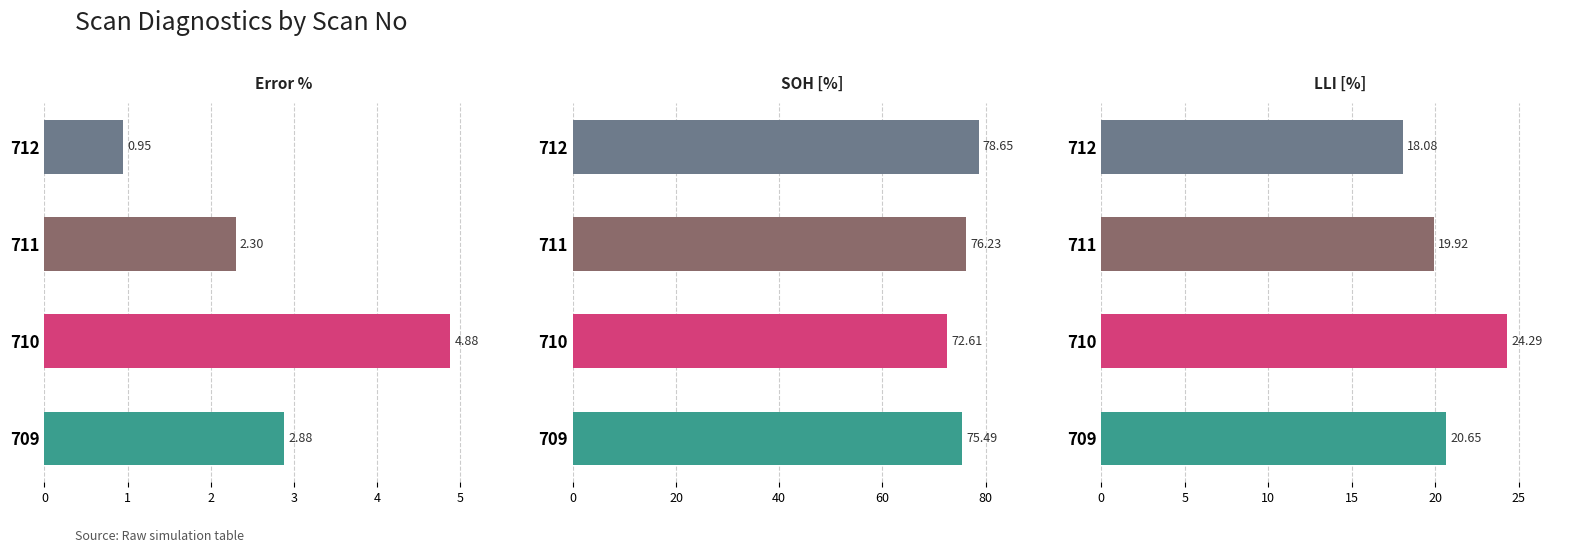

The value of SOH [%] at 0 is 32.4. True or false?

False